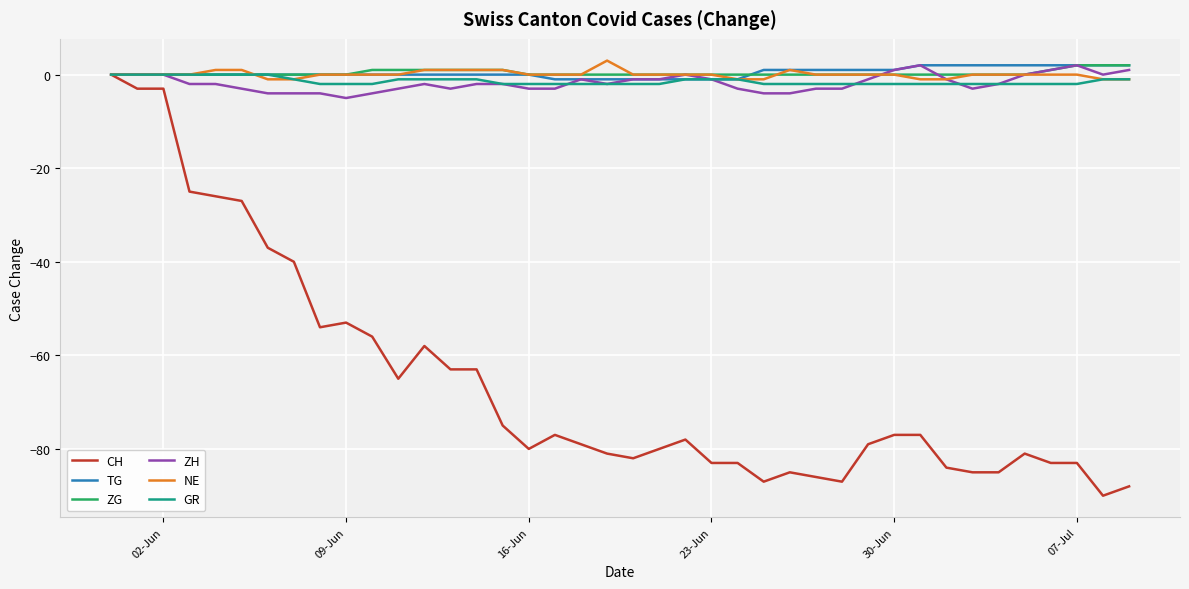

What is the greatest value displayed?

3